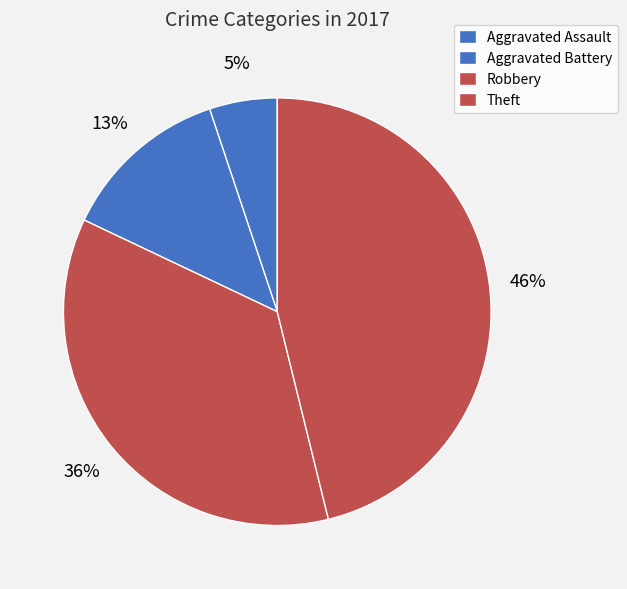

How many segments does this pie chart have?

4